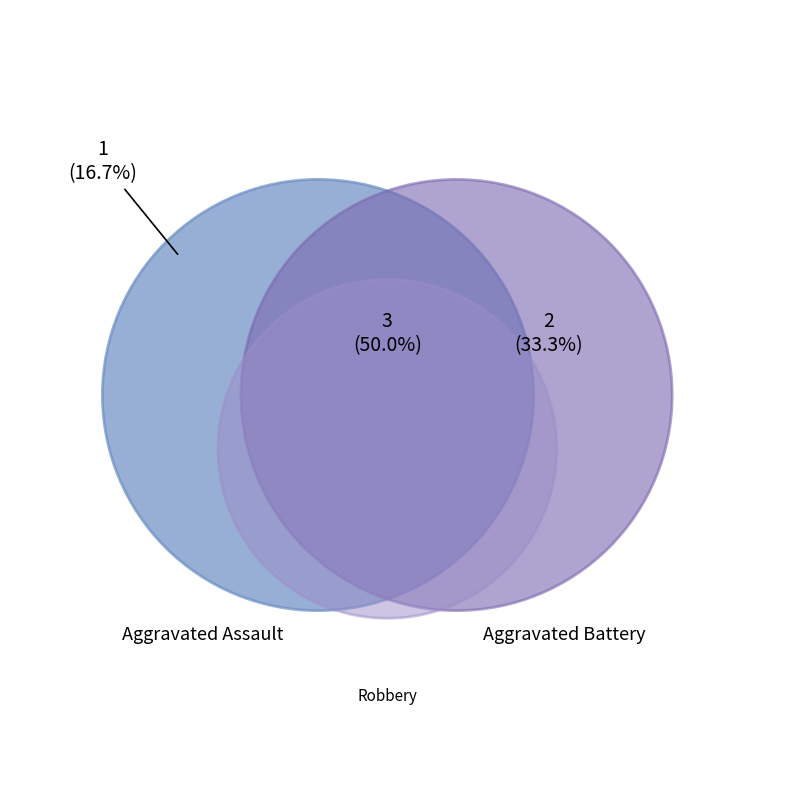

What is the ratio of the value at Aggravated Battery to the value at Aggravated Assault?

2.0